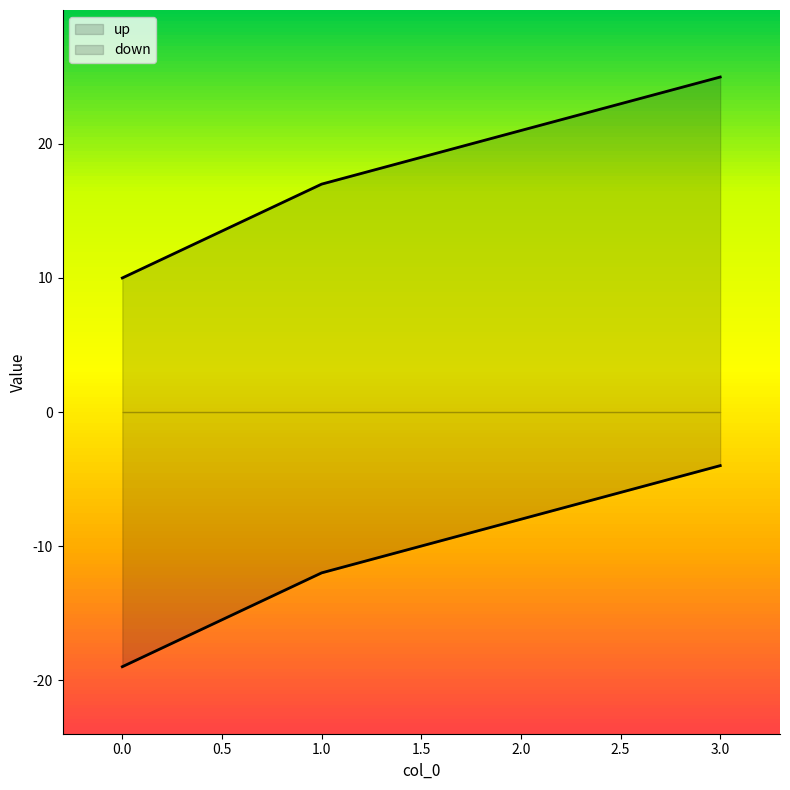

Between 1 and 2, which series saw the biggest shift?

up